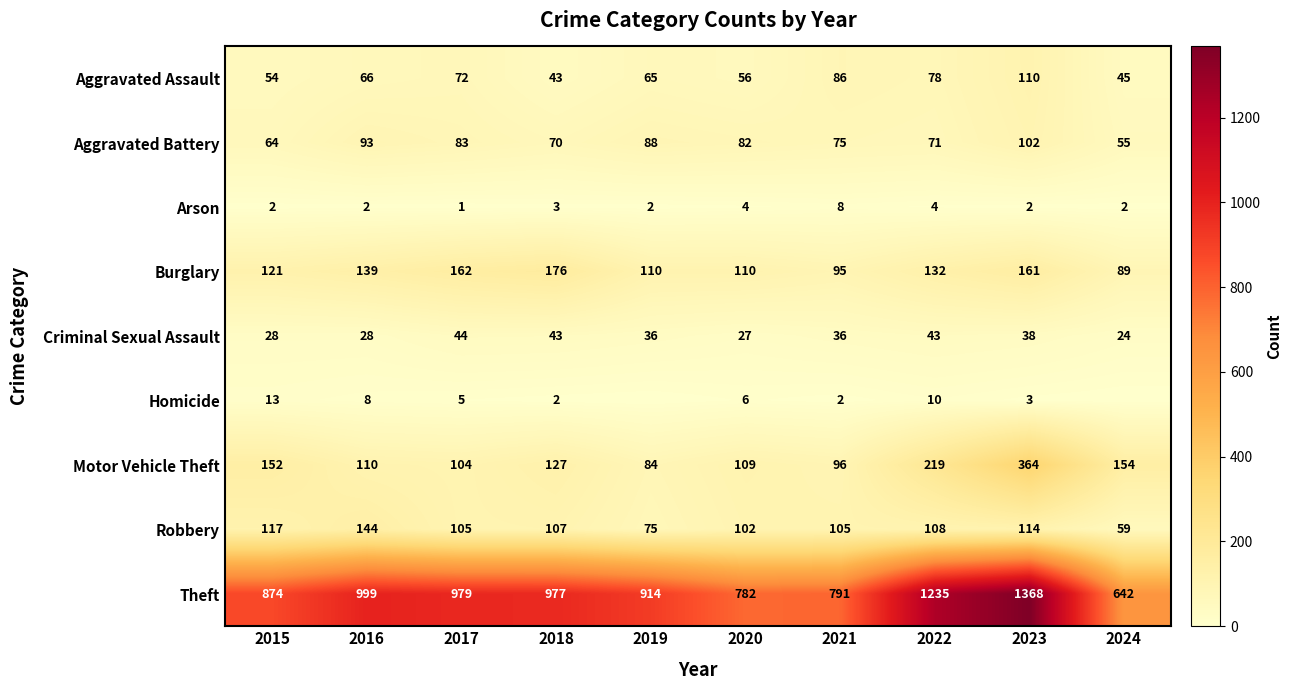

What is the greatest value displayed?

1368